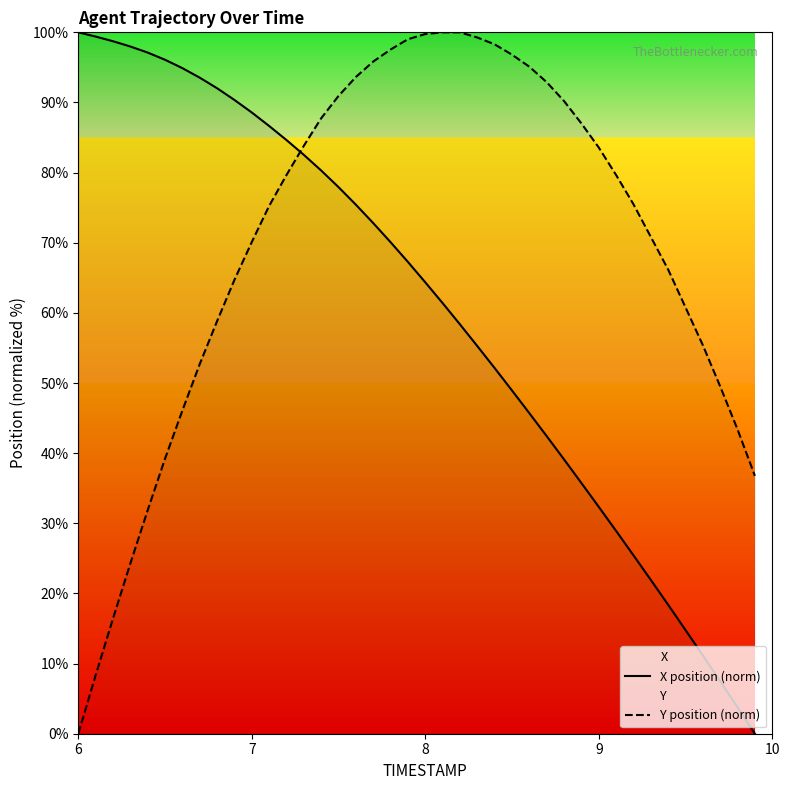

True or false: Y position (norm) has more than 0 interior local peaks.

False